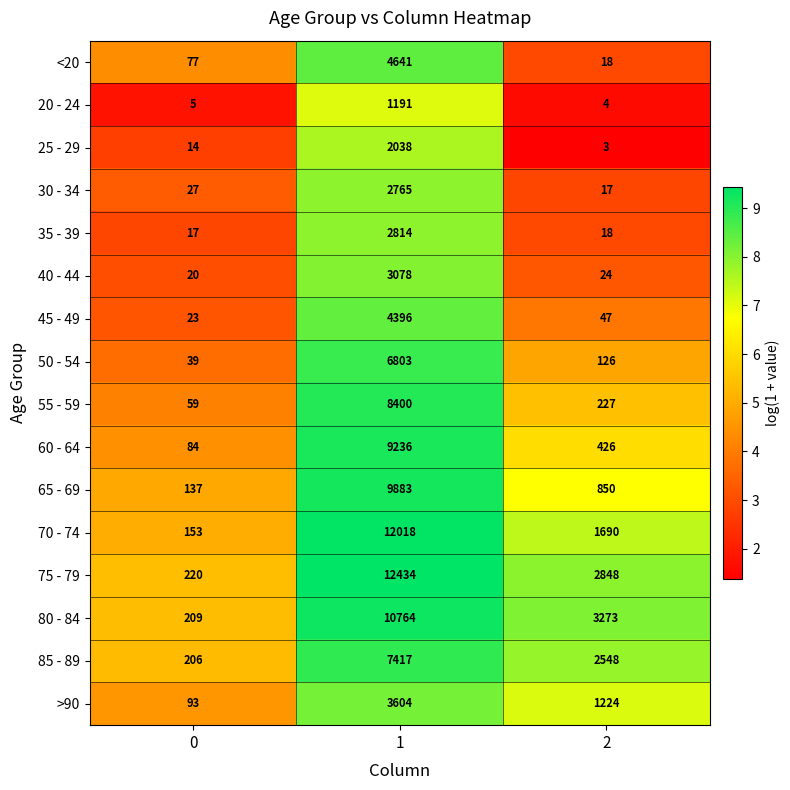

What value does the 60 - 64 series have at 1?

9236